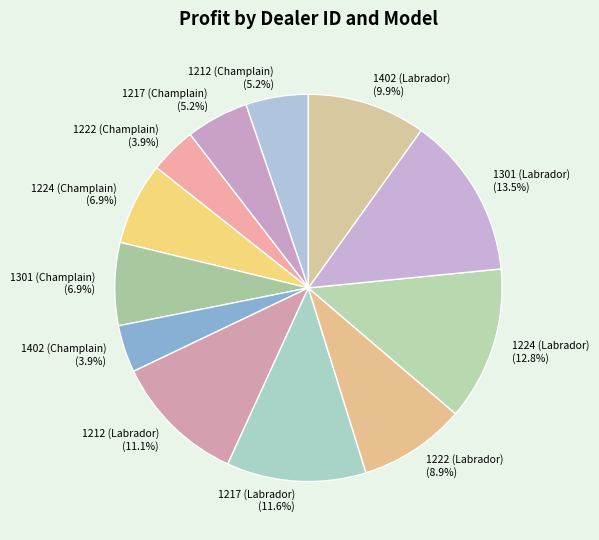

Between 1402 (Labrador) and 1402 (Champlain), which is larger?

1402 (Labrador)